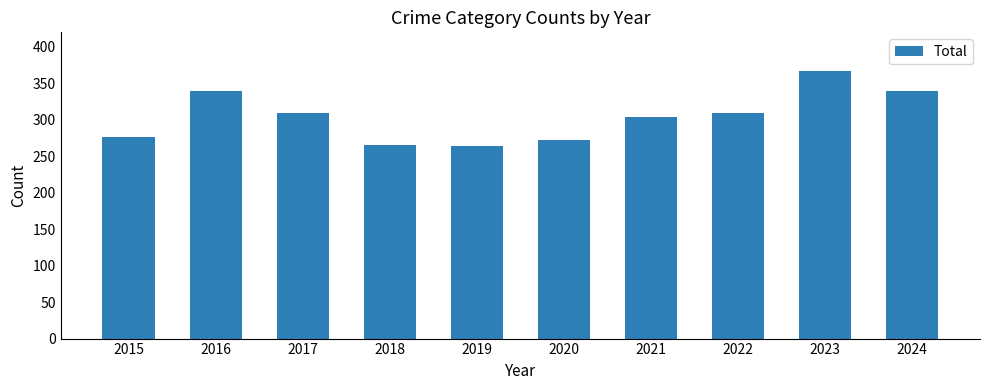

What is the value of the 3rd bar from the left?

309